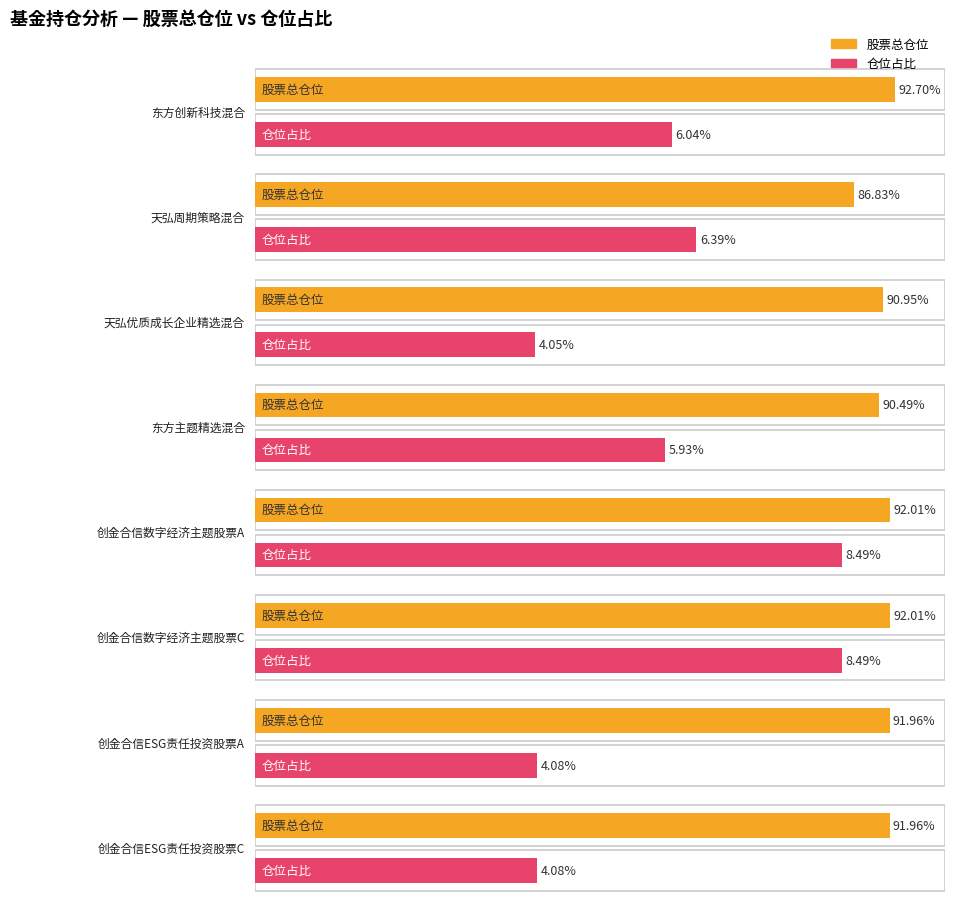

The 股票总仓位 series shows 49.5 at 天弘周期策略混合. True or false?

False